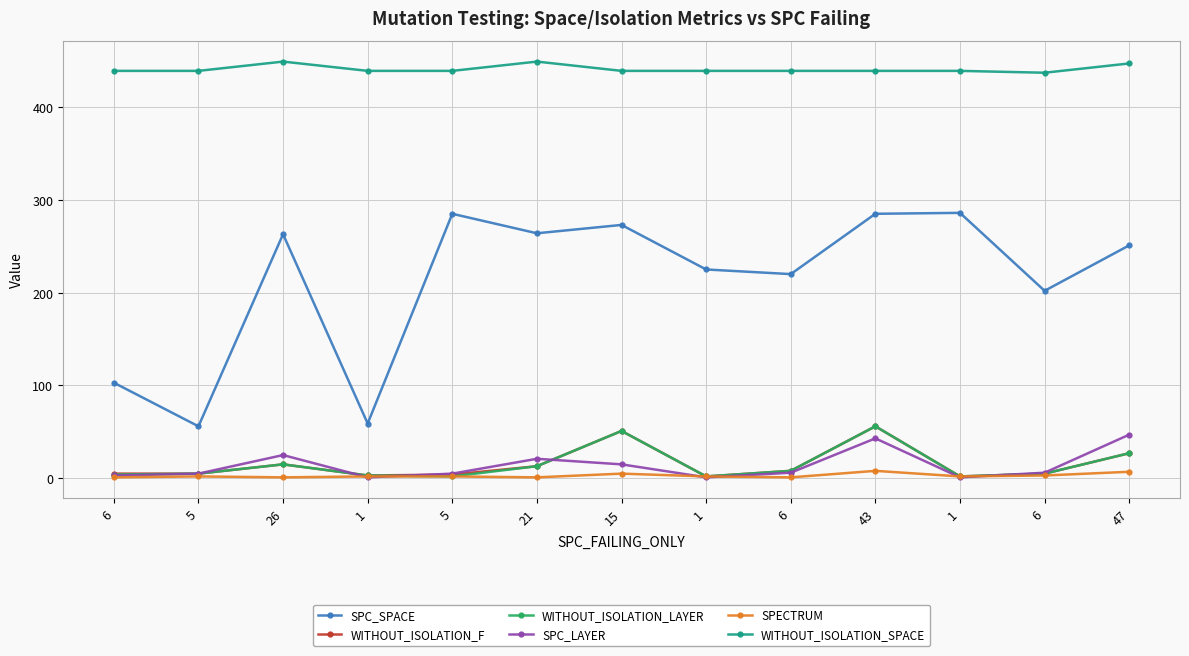

True or false: WITHOUT_ISOLATION_F and SPC_SPACE intersect in this chart.

False